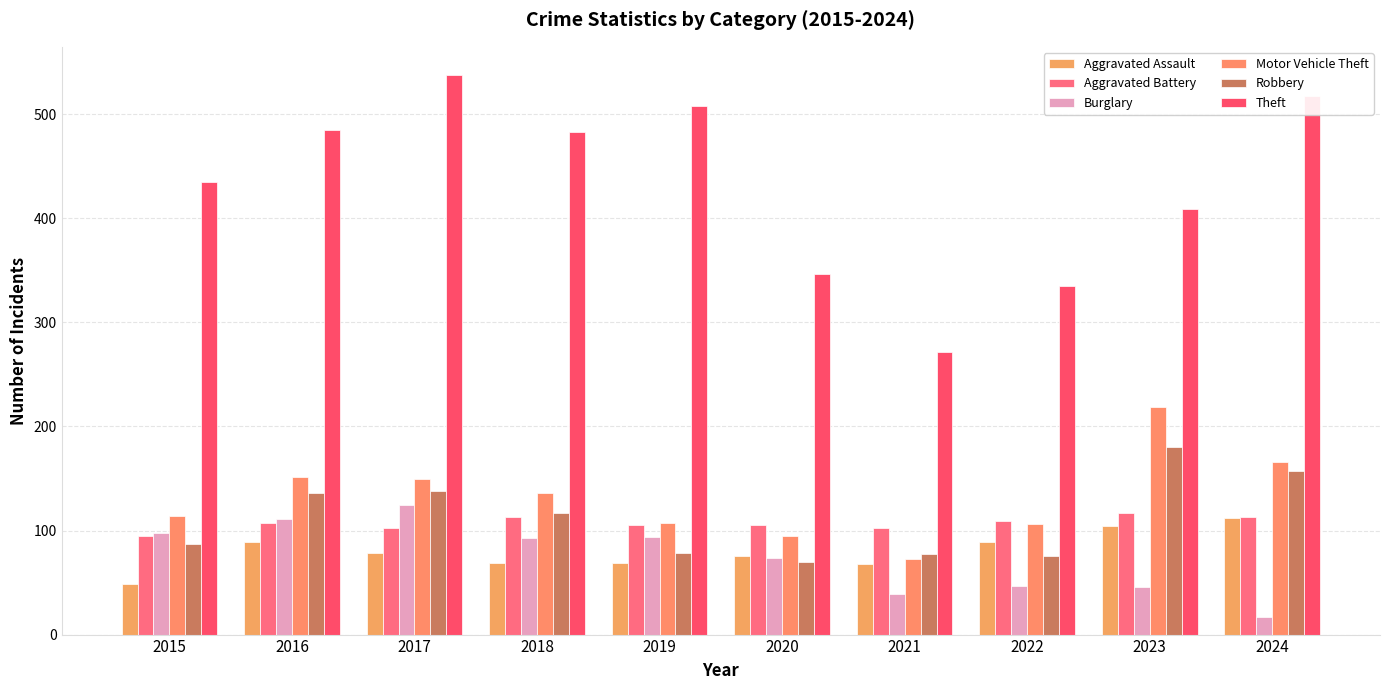

What is the minimum value shown in the chart?

17